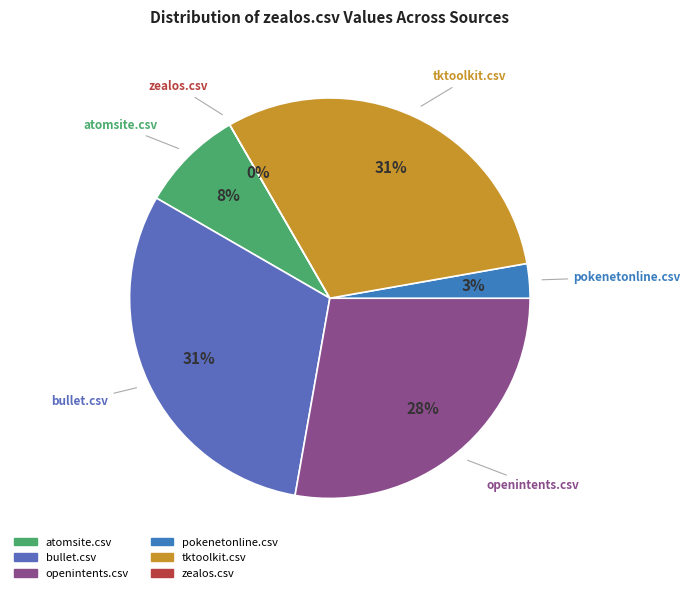

Is it true that zealos.csv is 7% of the pie?

False